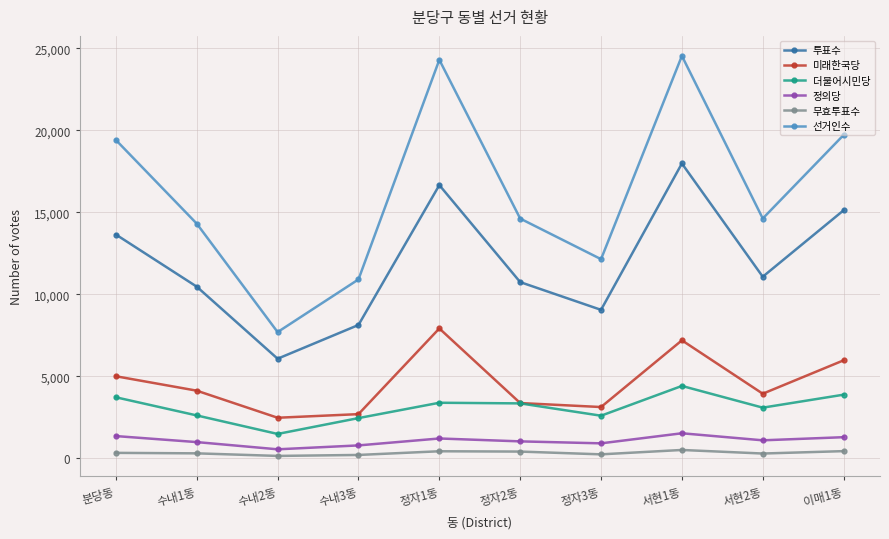

What is the highest value of the 투표수 series?

17976